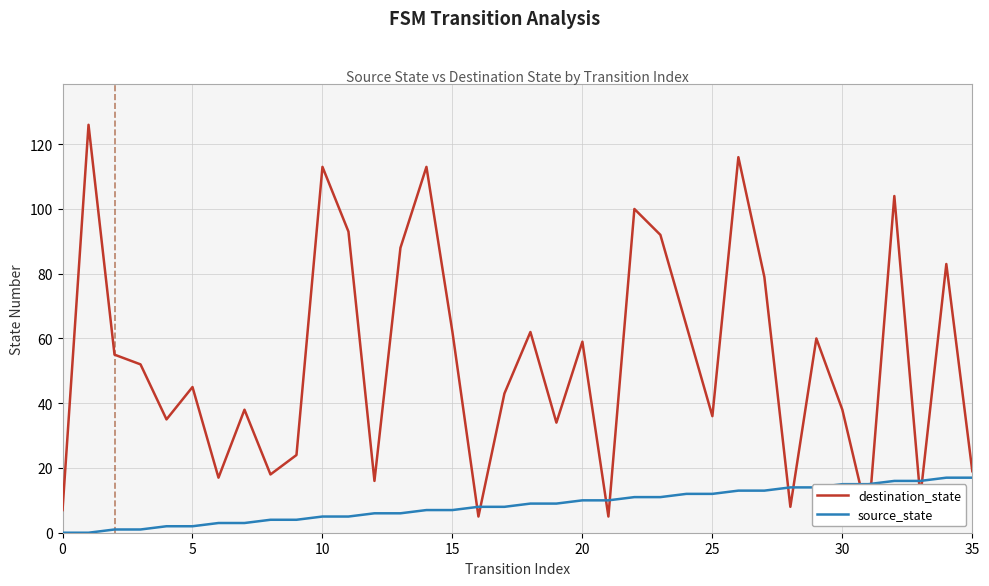

What is the greatest value displayed?

126